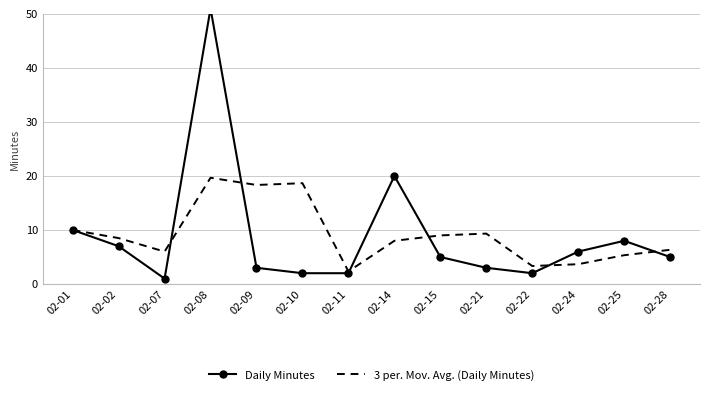

The 3 per. Mov. Avg. (Daily Minutes) series shows 7.6 at 02-09. True or false?

False